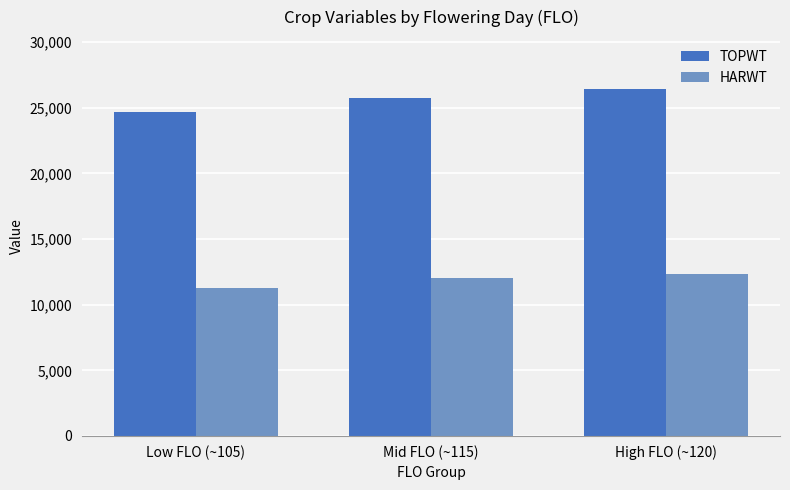

What is the label of the 1st bar from the right?

High FLO (~120)